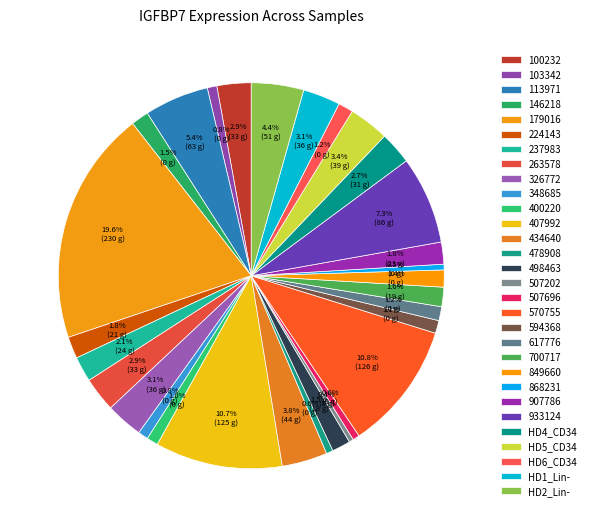

What is the smallest slice in the pie chart?

507202